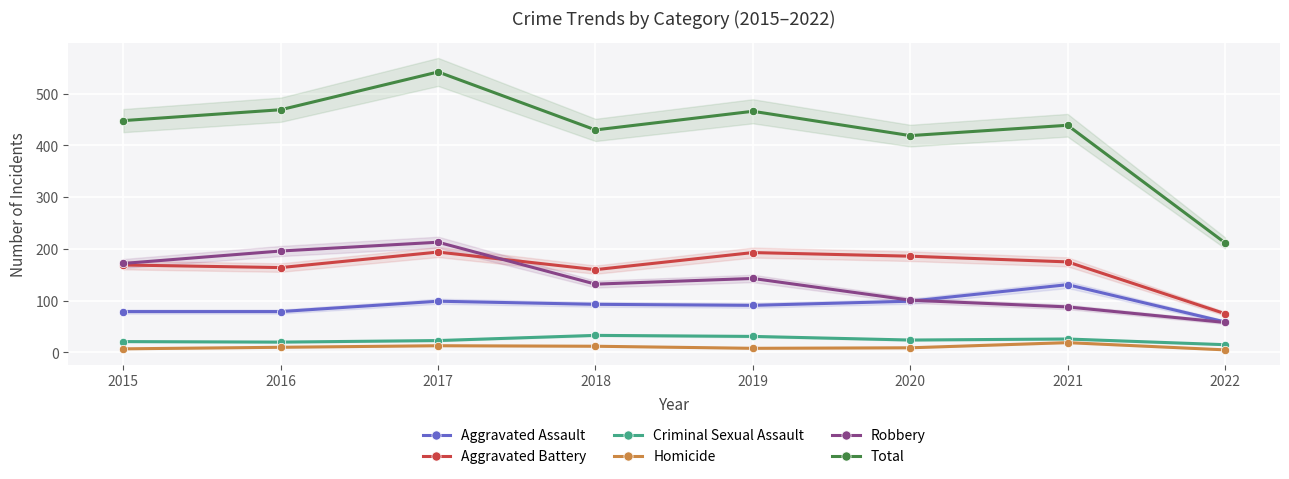

What is the value of the Total point at the 7th from the left?

439